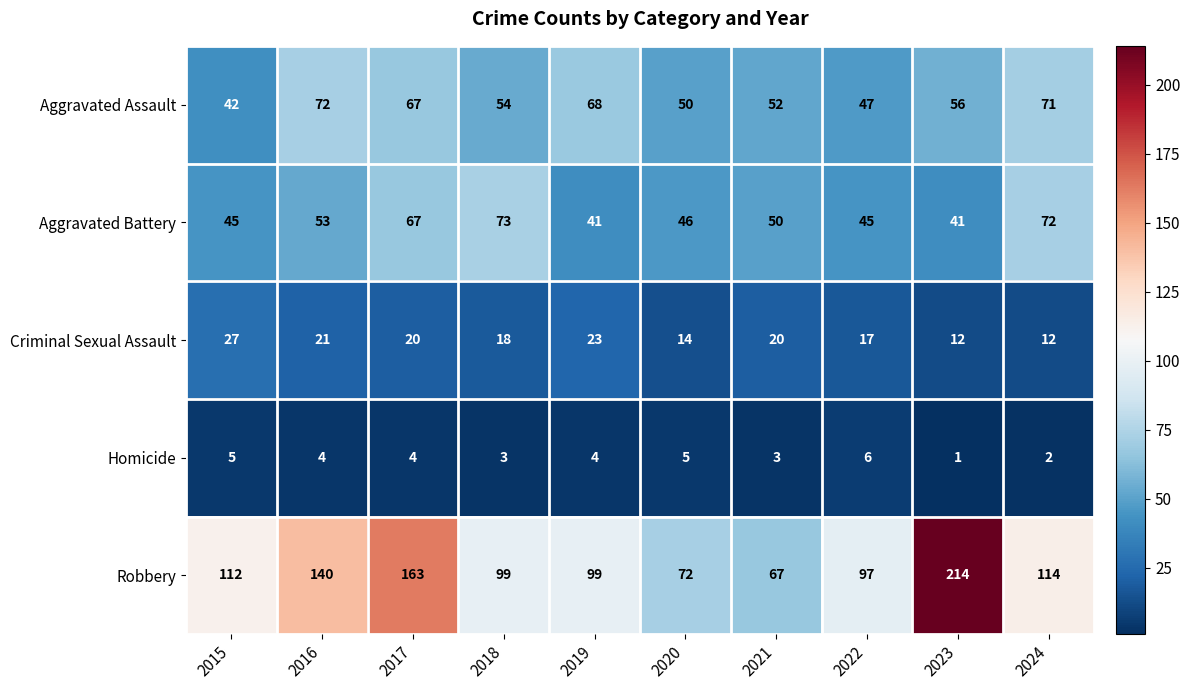

What is the greatest value displayed?

214